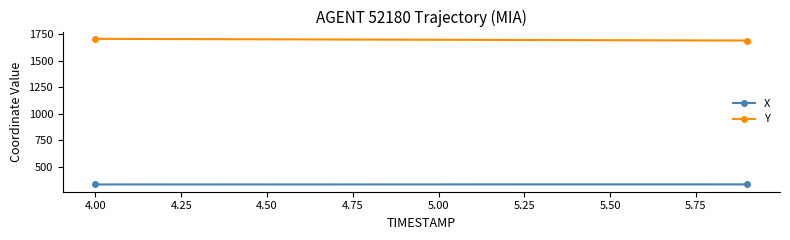

True or false: X and Y intersect in this chart.

False